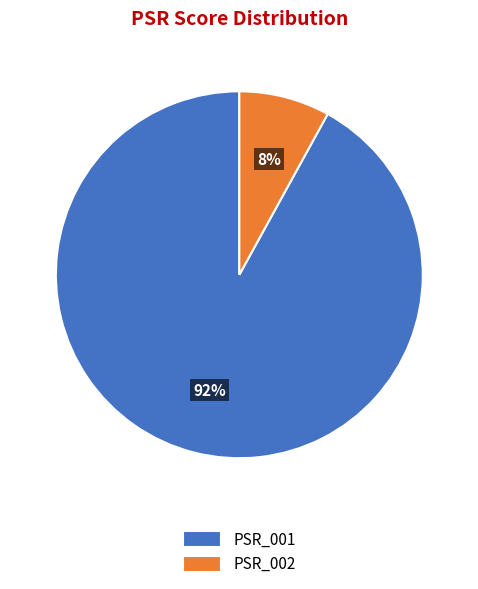

What percentage is the PSR_002 slice, to the nearest percent?

8%